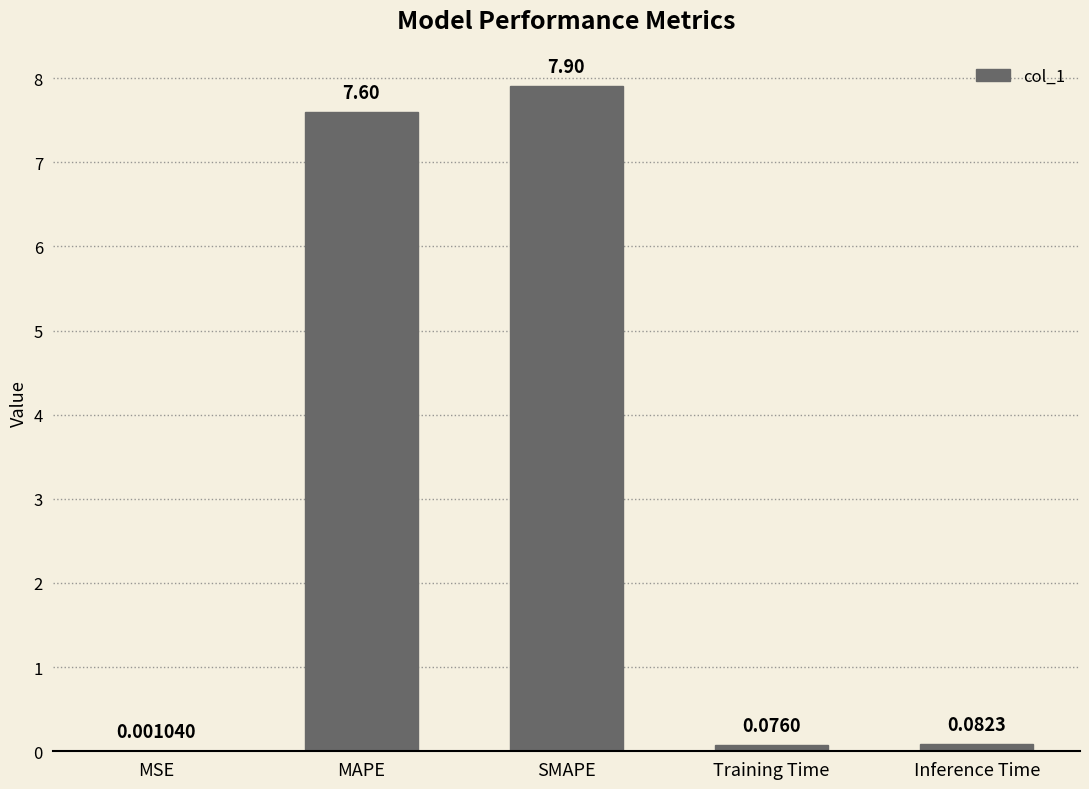

What is the sum of all values?

15.7